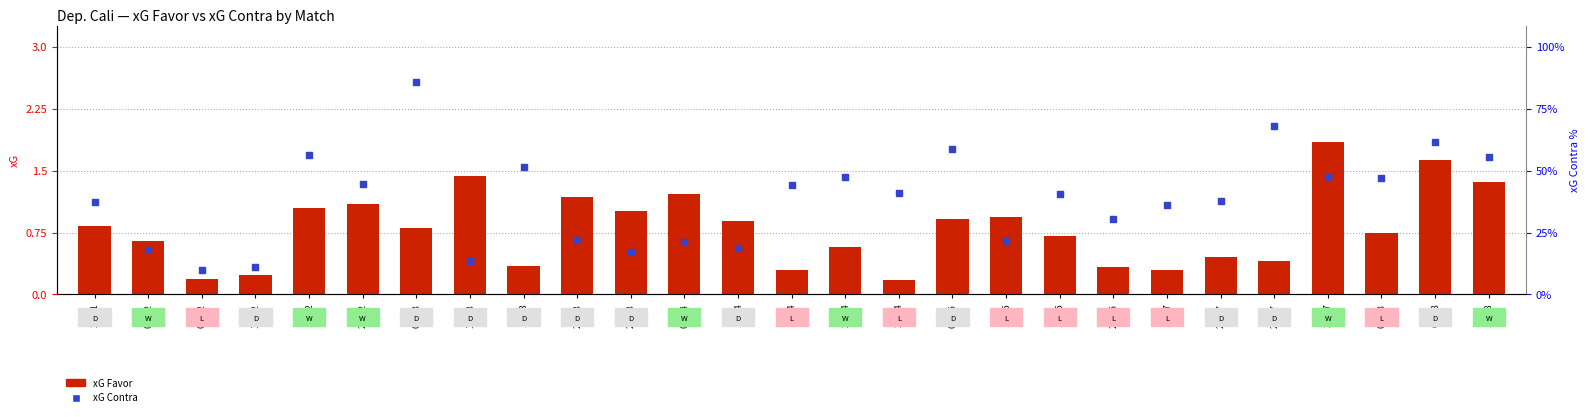

What is the total value across all series at 28/04?

1.4